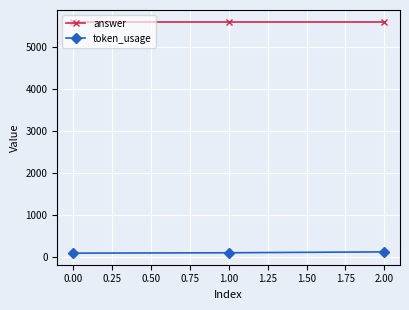

Is the value of token_usage at 1.00 greater than the value of answer at 0.00?

No